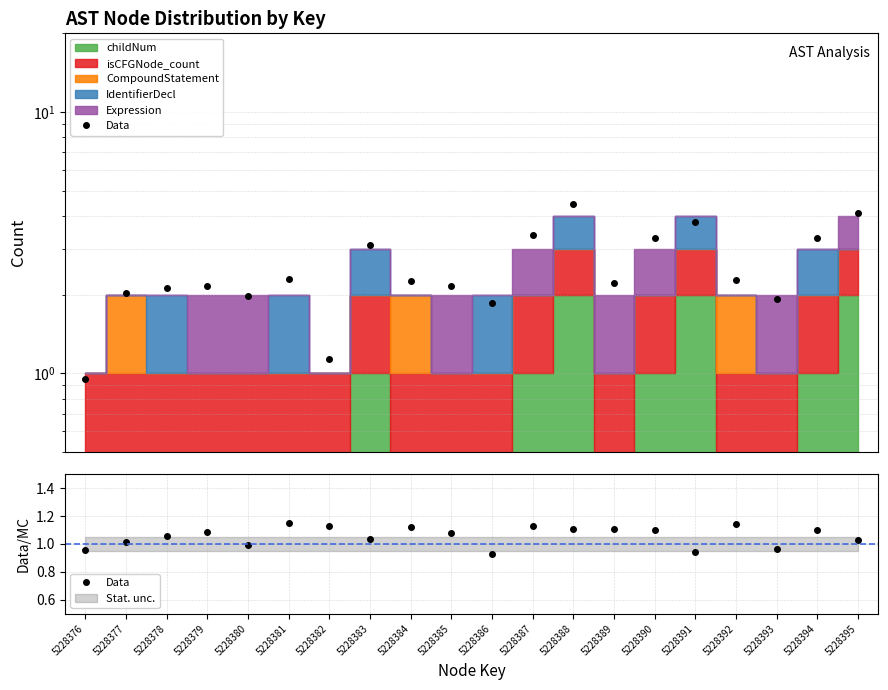

Is it true that the value at 5228380 is 1.5?

False